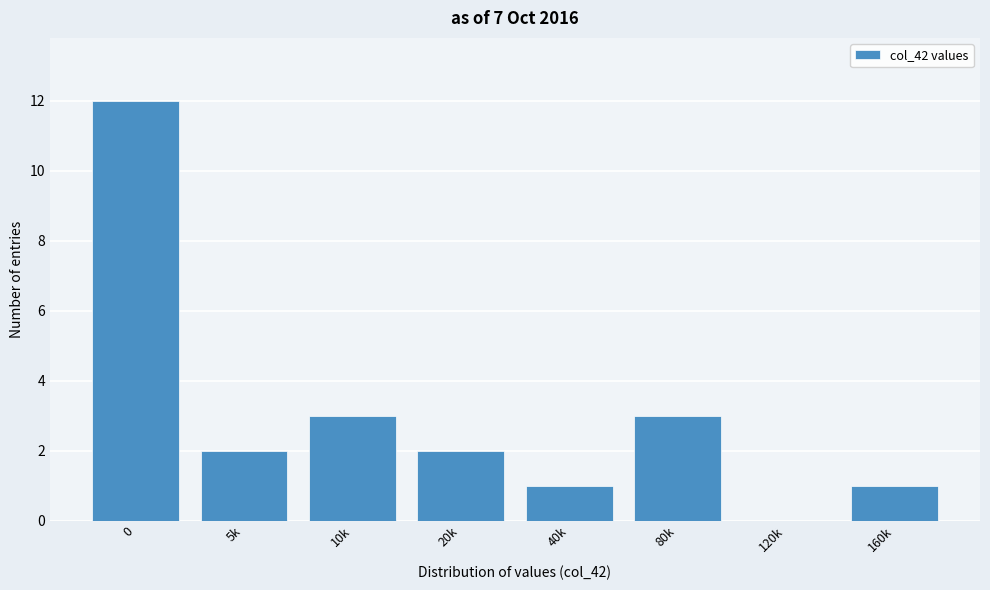

Reading left to right, transcribe all the data shown in this chart.

0=12	5k=2	10k=3	20k=2	40k=1	80k=3	120k=0	160k=1